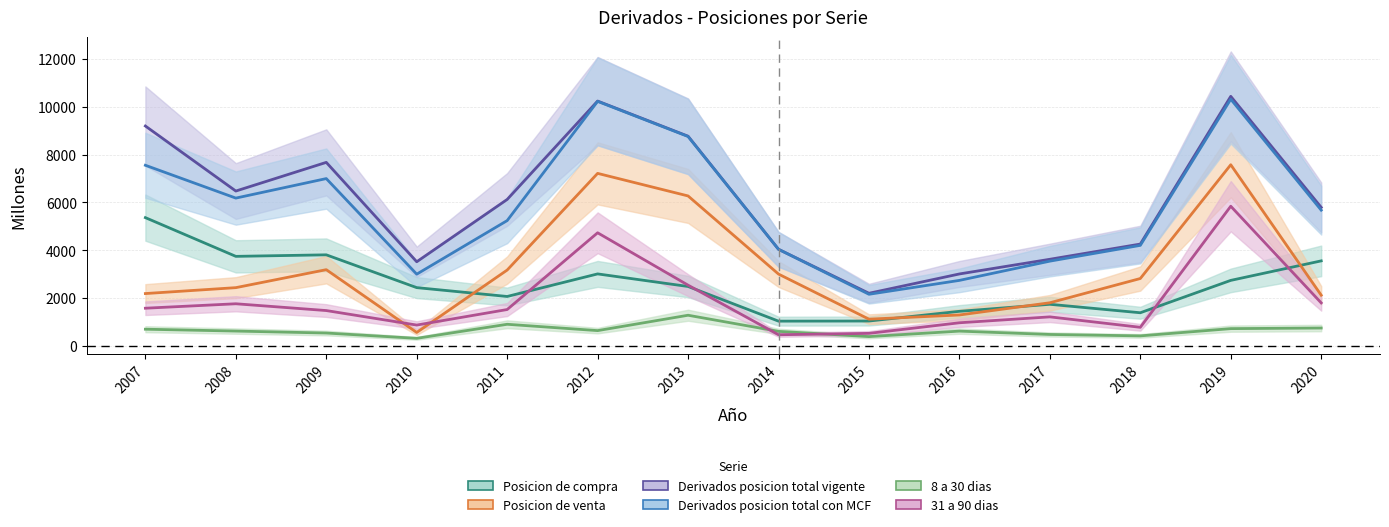

What is the difference between the highest and lowest values at 2009?

7138